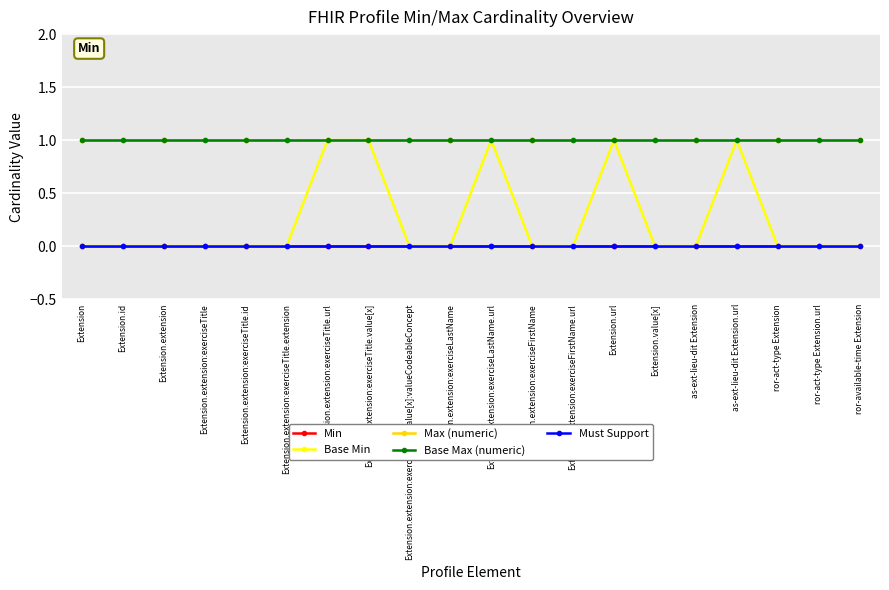

What position from the right is Extension.extension:exerciseTitle.extension?

15